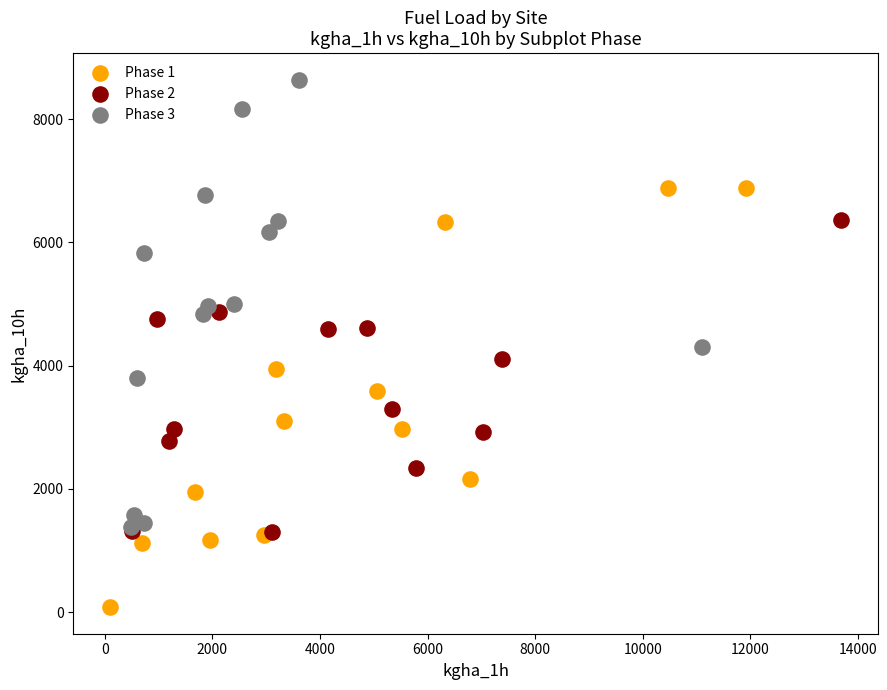

Which series reaches the minimum Y coordinate?

Phase 1